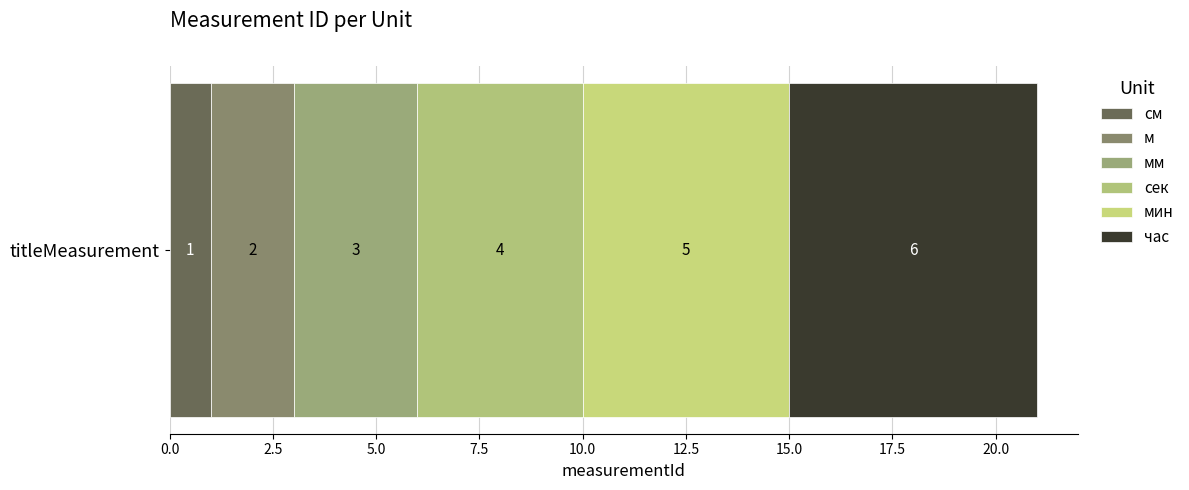

Reading right to left, list all the values displayed in this chart.

час=6	мин=5	сек=4	мм=3	м=2	см=1